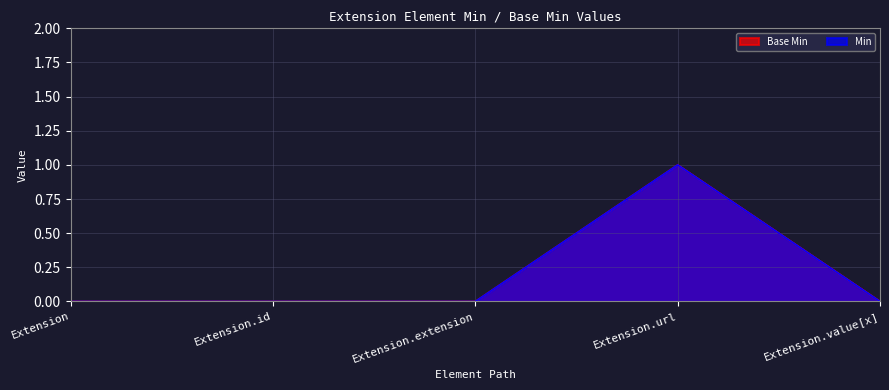

Does the chart have visible grid lines?

Yes